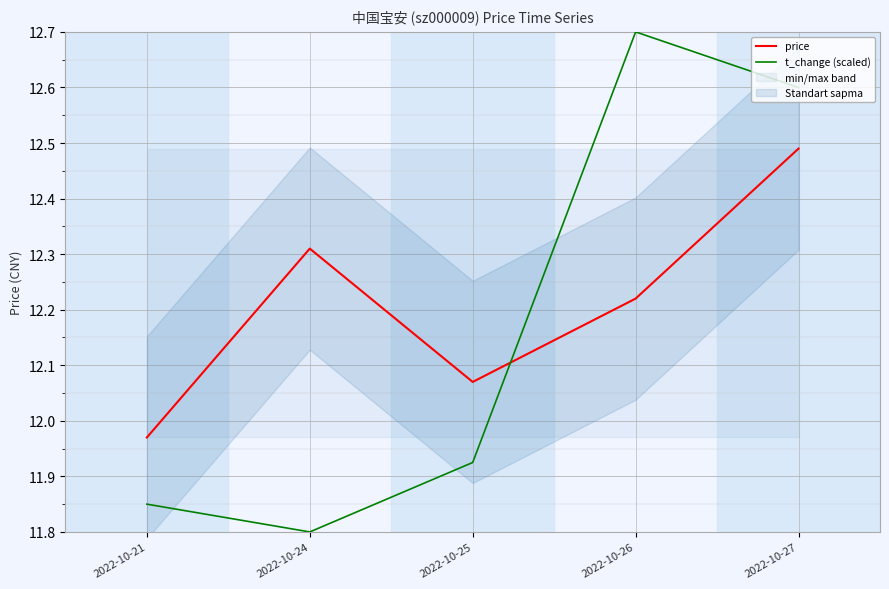

Which series has the largest total across all categories?

price